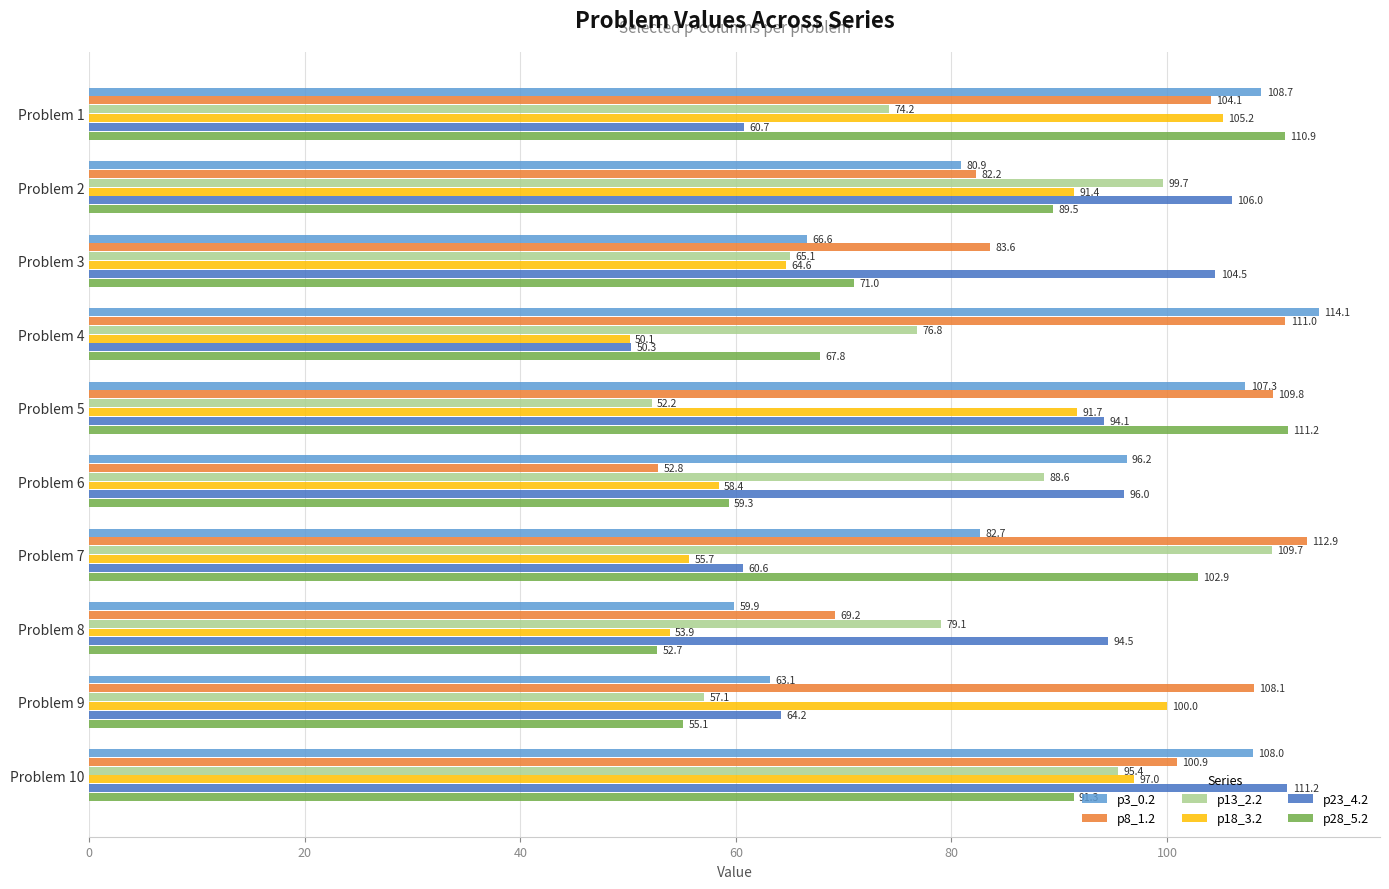

True or false: p3_0.2 has a value of 107.3 at Problem 5.

True